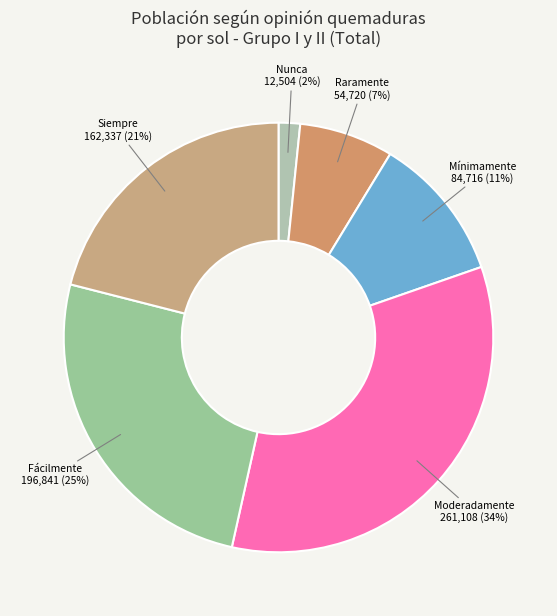

How many segments does this pie chart have?

6